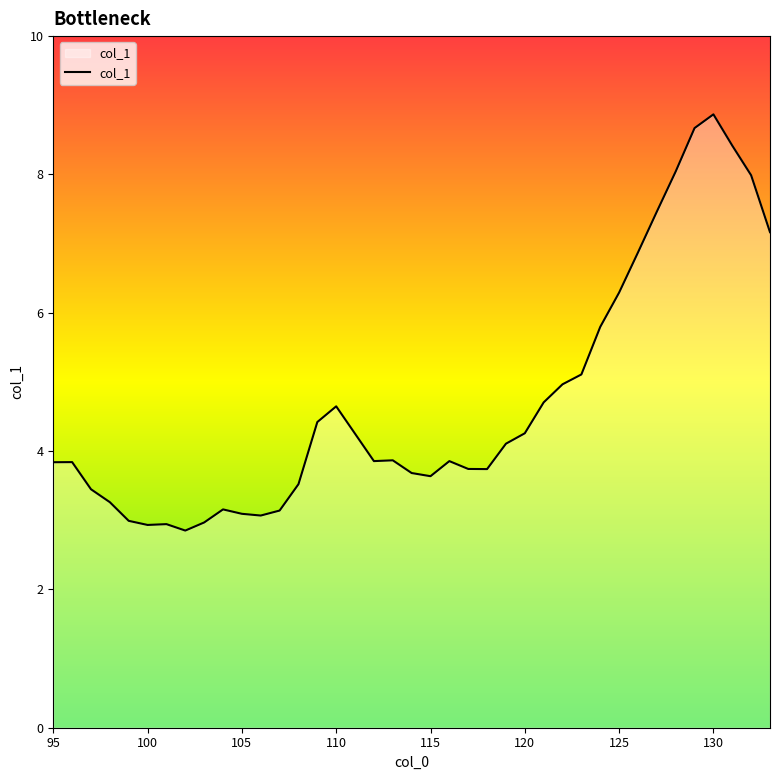

What is the difference between the maximum and minimum values?

6.0